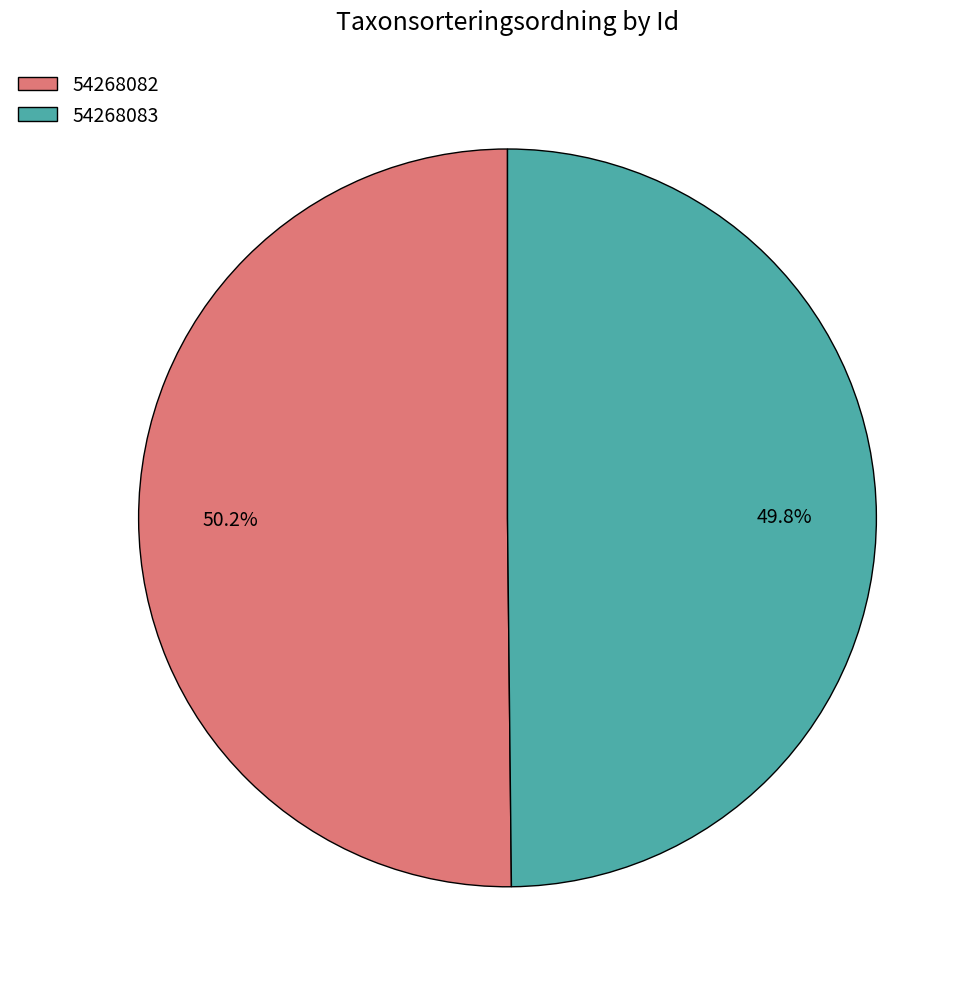

What is the ratio of the value at 54268083 to the value at 54268082?

1.0